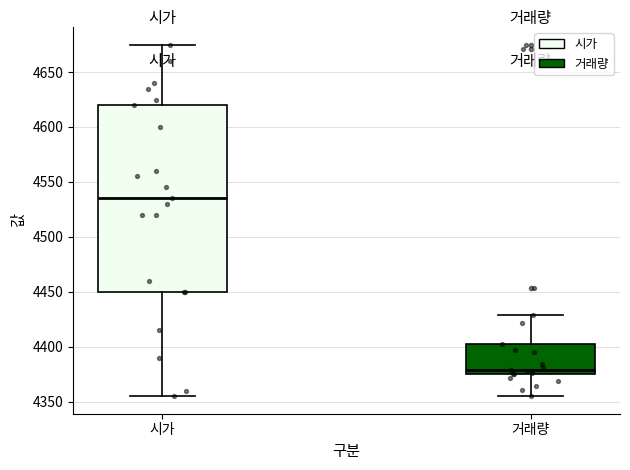

Reading left to right, transcribe this box plot: for each box, give where its median line is, the range the box spans, and where its two whiskers end, as read against the y-axis. The values are not printed on the chart, so give them approximately, as read against the axis.

시가: median 4535, box 4450 to 4620, whiskers 4355 to 4675
거래량: median 4380, box 4375 to 4405, whiskers 4355 to 4430